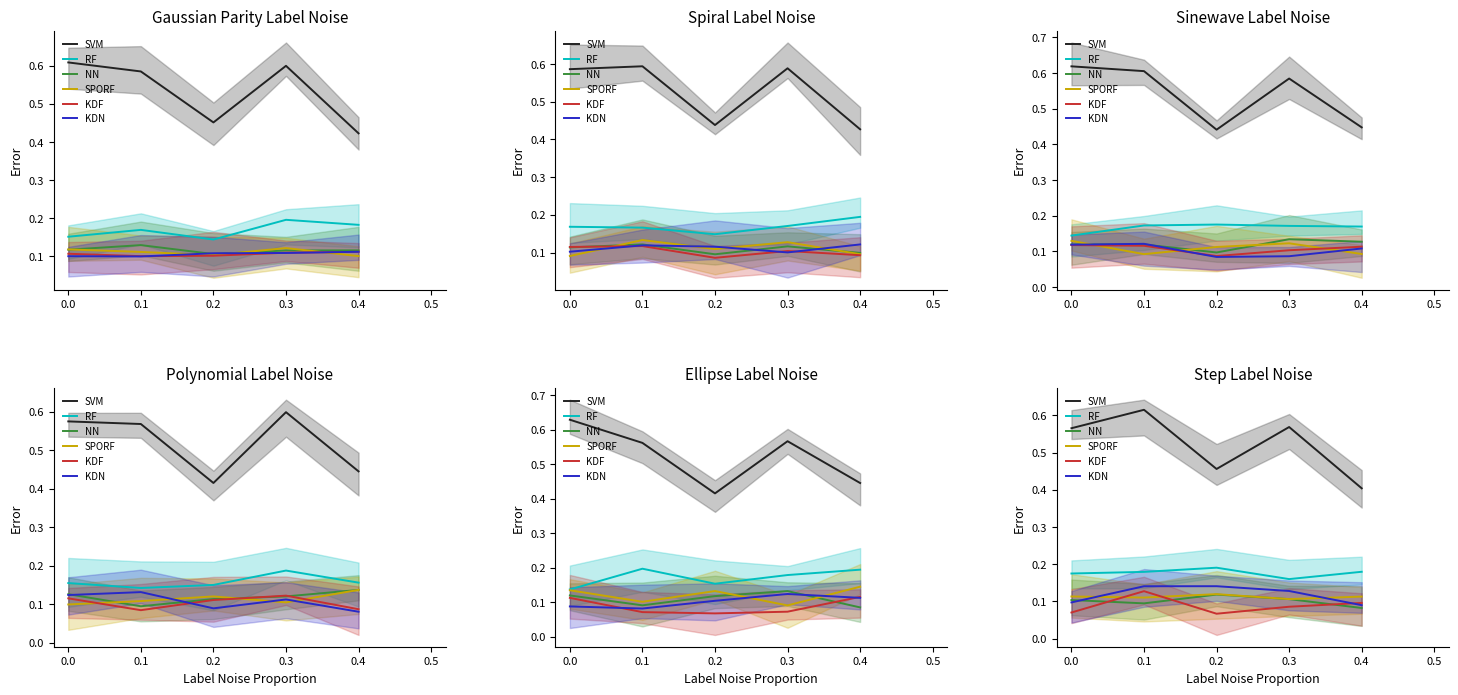

Is it true that NN equals 0.1 at 0.4?

True